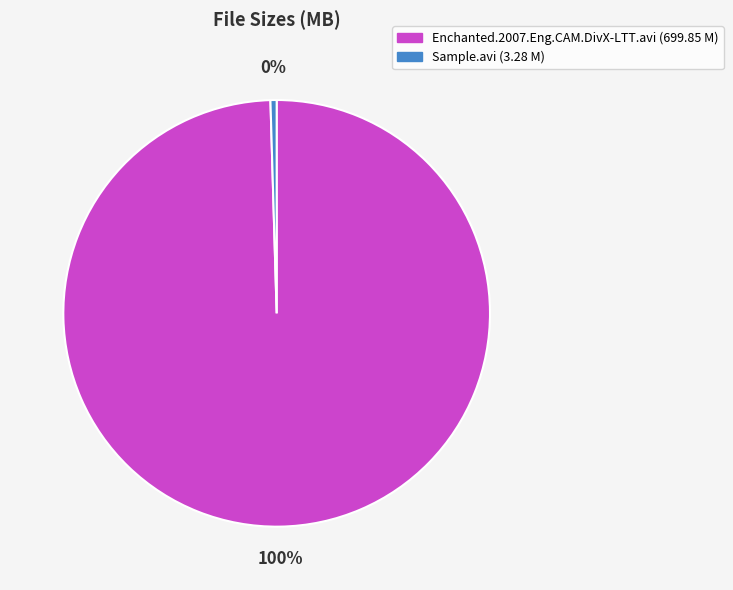

Is there any slice that represents more than half of the pie?

Yes